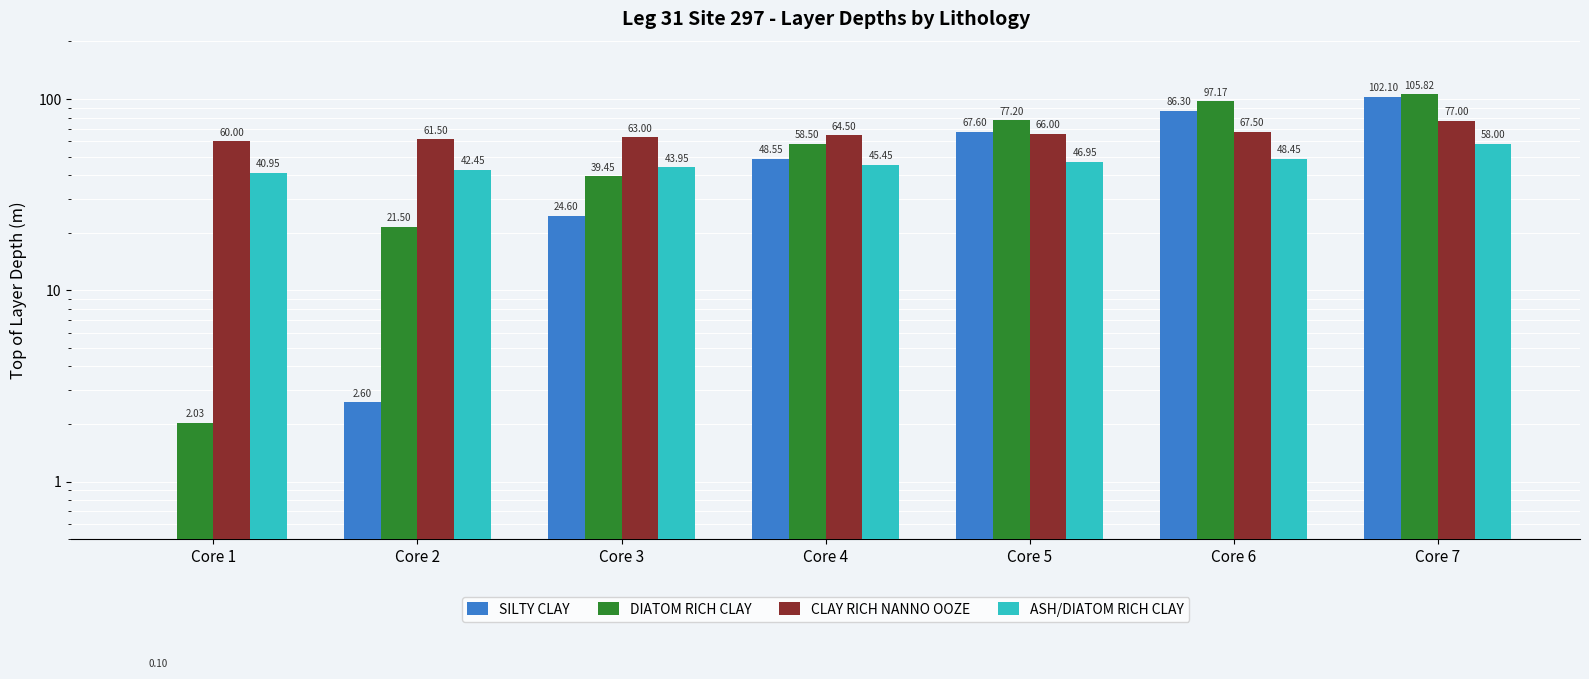

True or false: CLAY RICH NANNO OOZE has a value of 63.0 at Core 3.

True